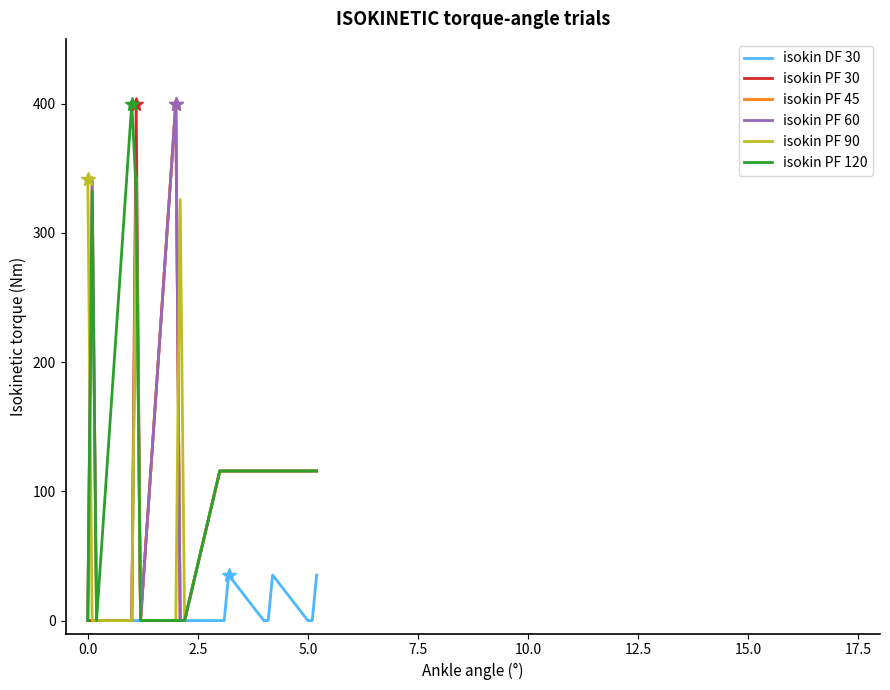

Does the chart display data point markers on the line(s)?

No